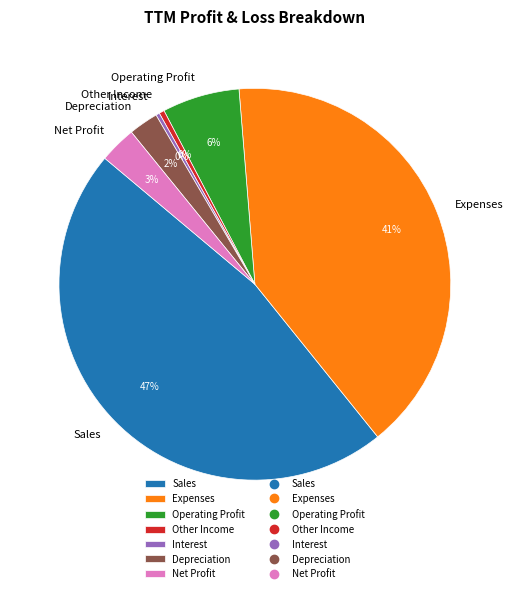

What is the largest slice in the pie chart?

Sales